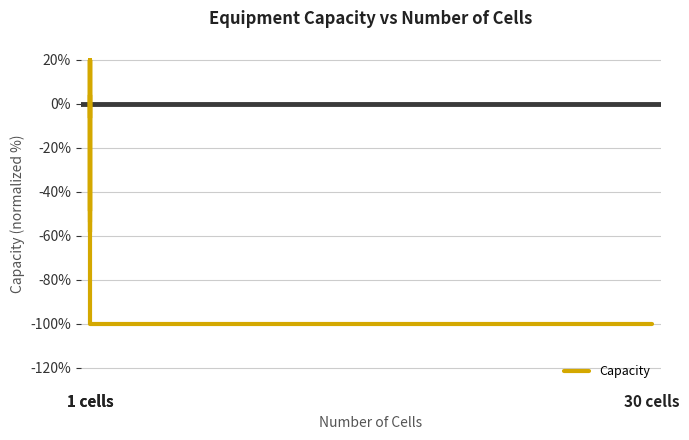

What is the sum of all values?

-892.6